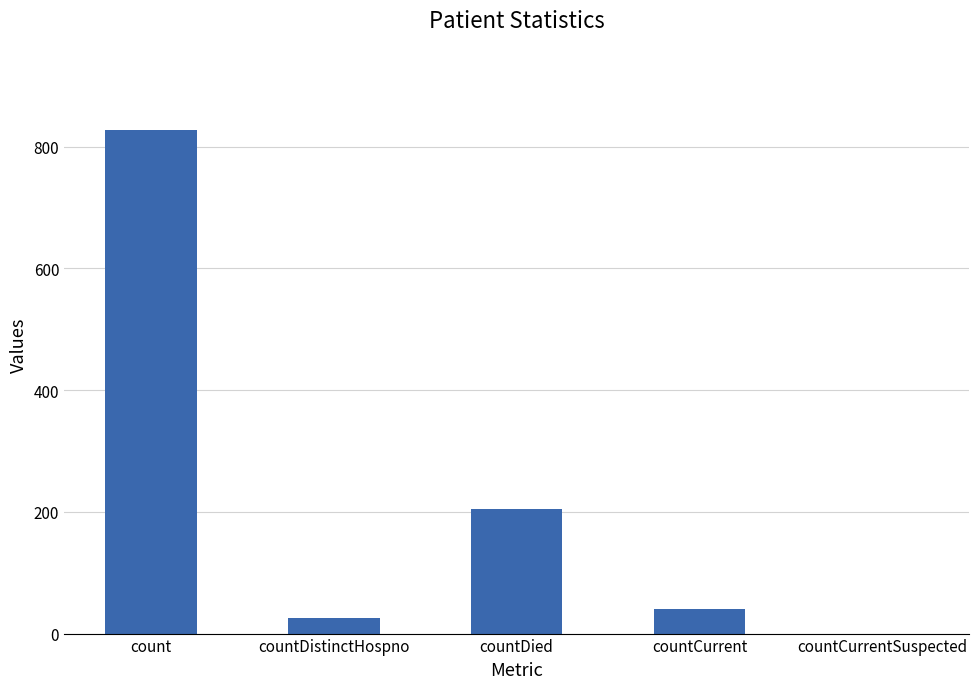

Which label corresponds to the largest value in the chart?

count